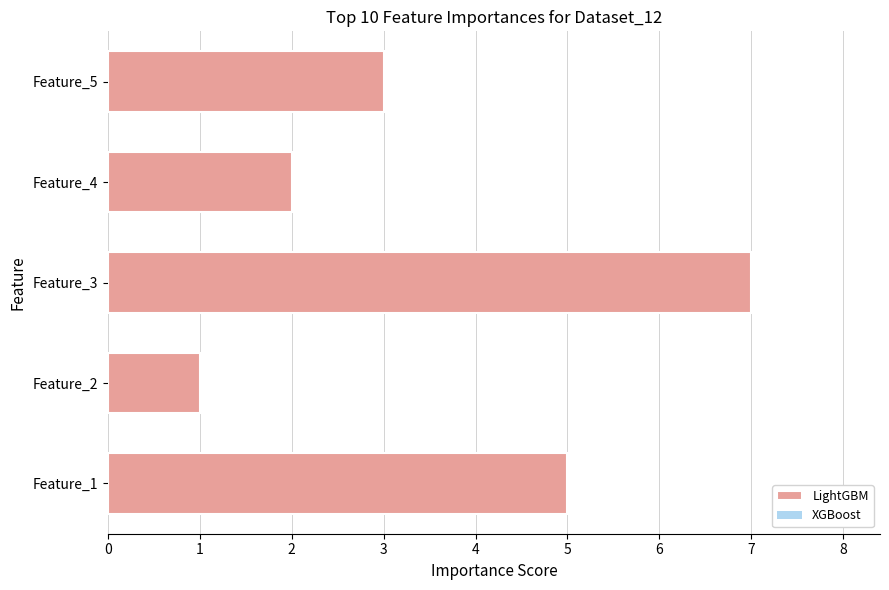

Reading bottom to top, transcribe all the data shown in this chart.

Feature_1=5	Feature_2=1	Feature_3=7	Feature_4=2	Feature_5=3